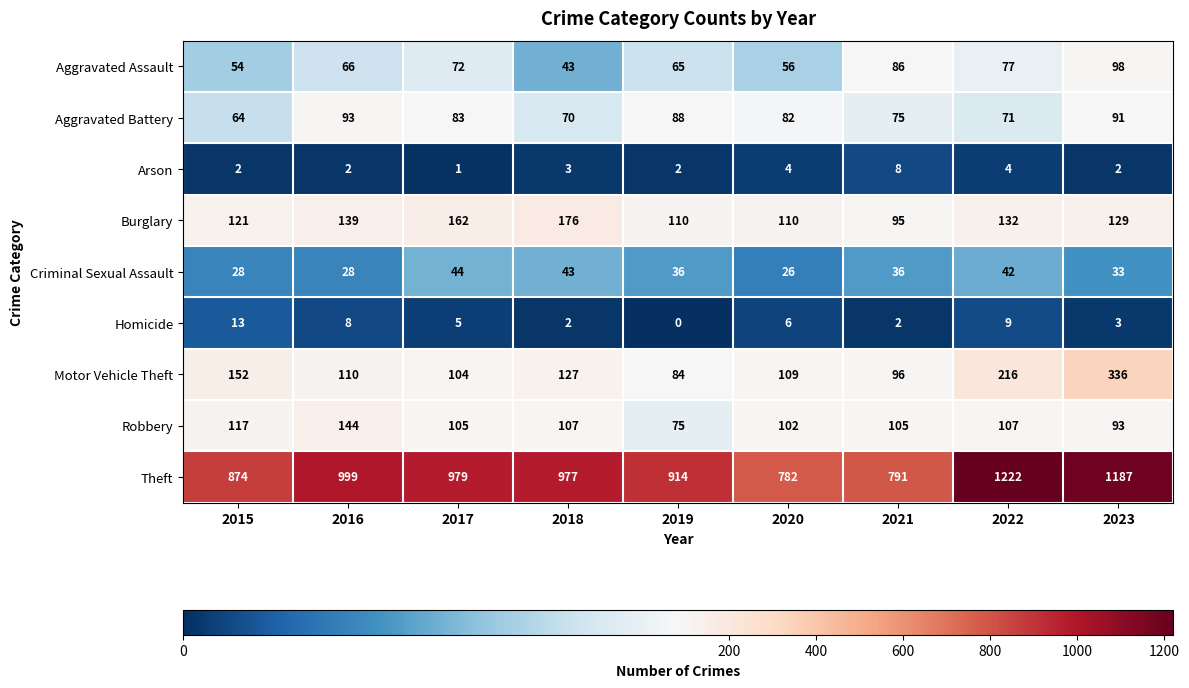

At which label is Homicide closest to 6?

2020